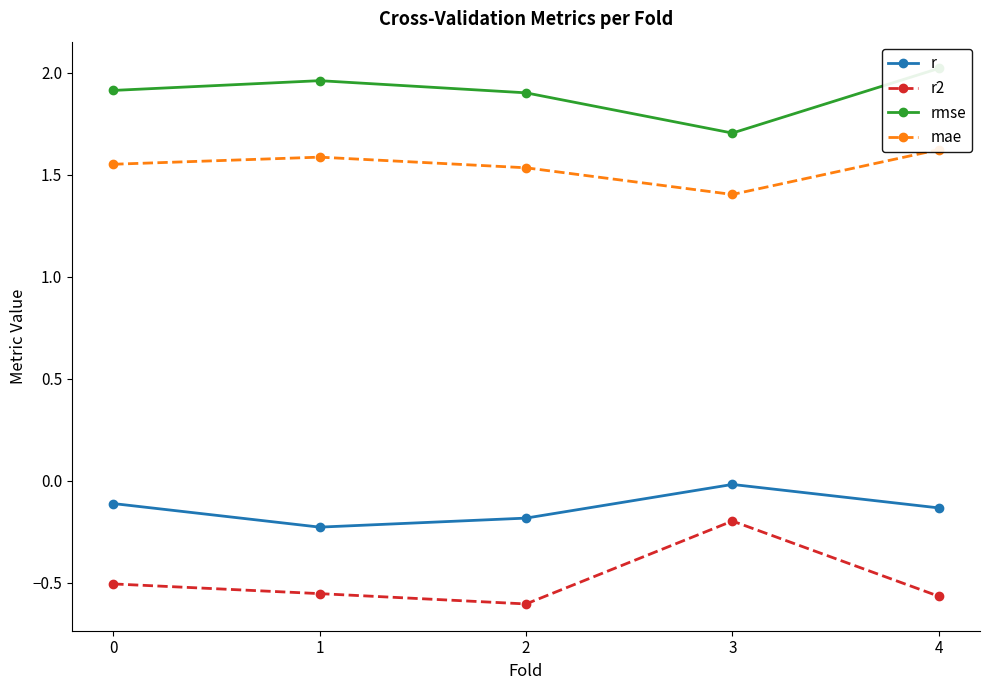

What is the total value across all series at 2?

2.7